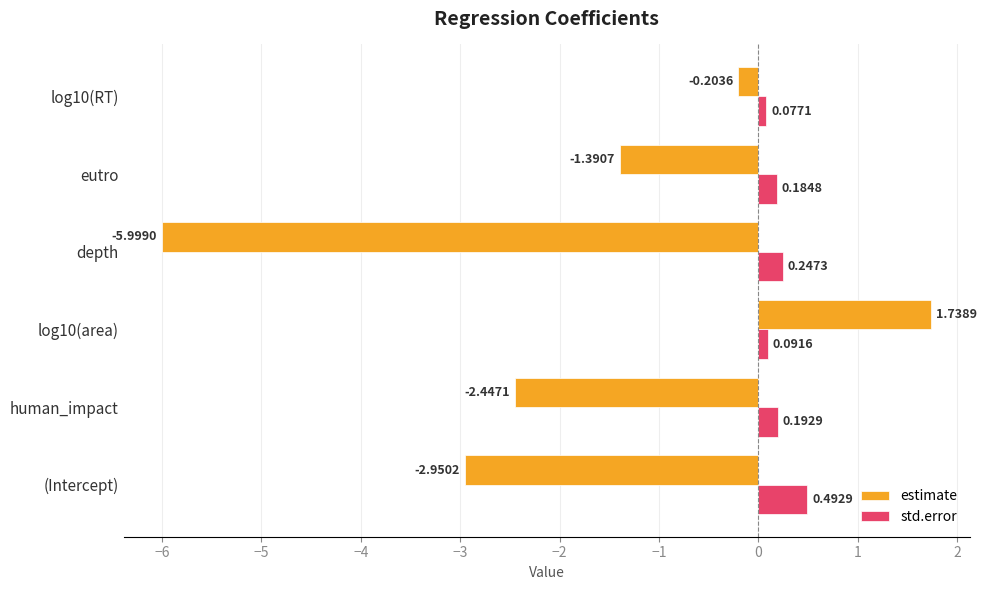

What are all the series names shown in the legend?

estimate, std.error